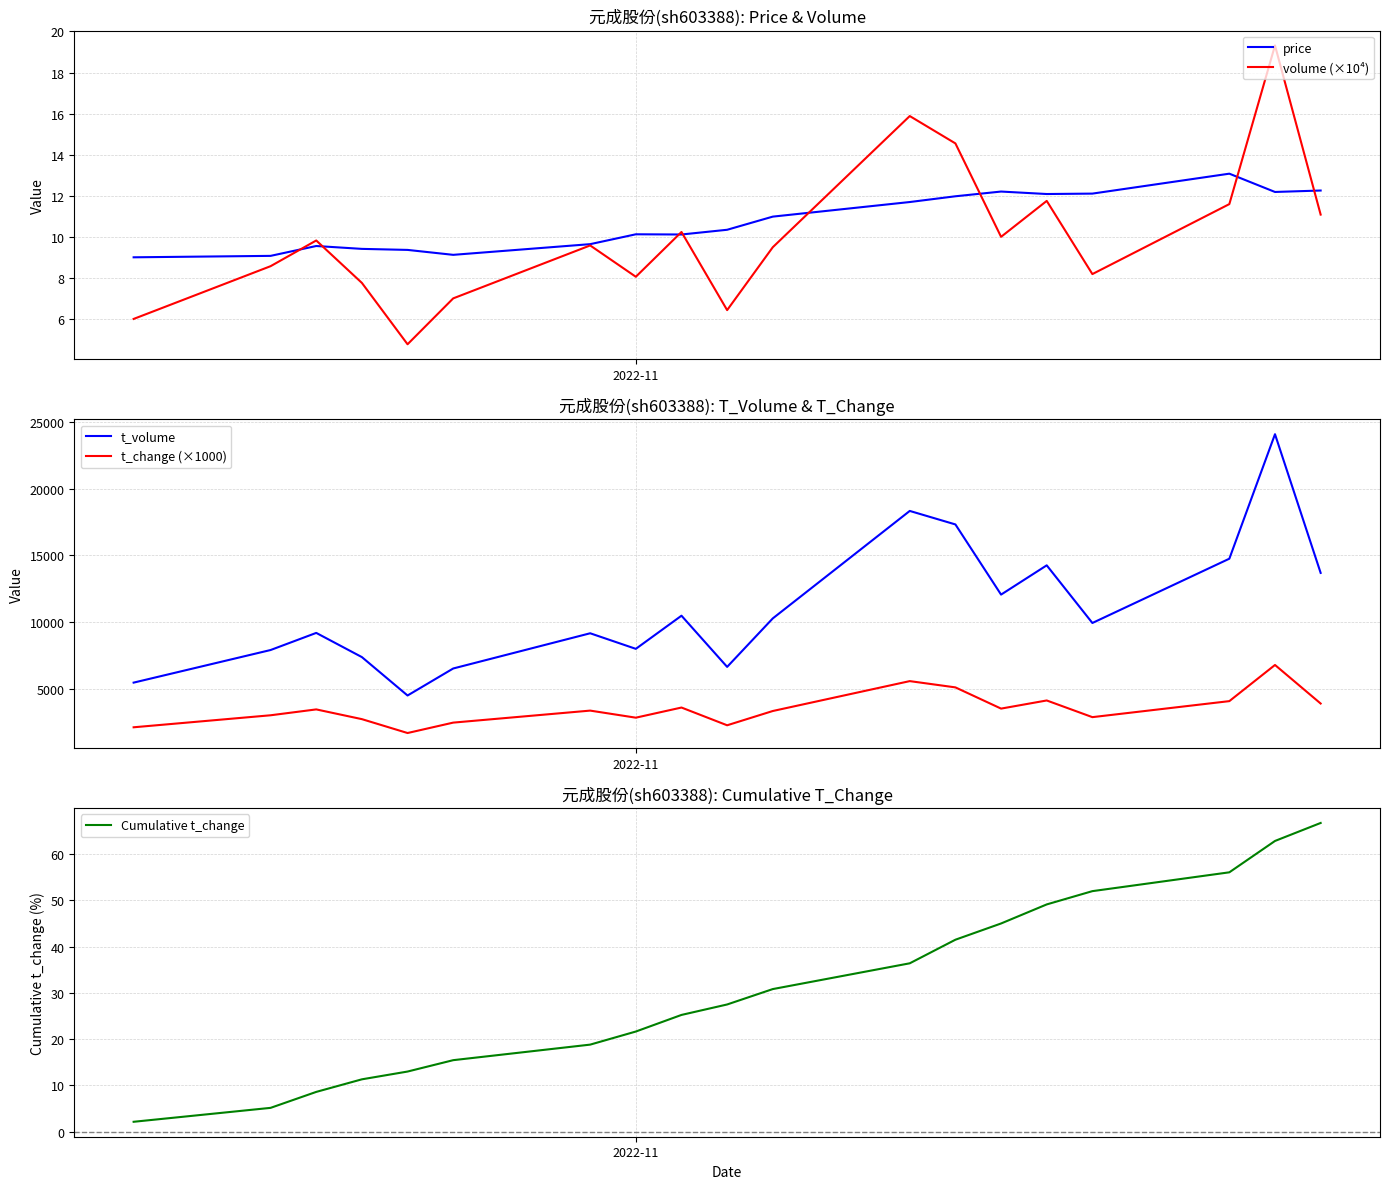

Reading right to left, list all the values displayed in this chart.

price: 12.3	12.2	13.1	12.1	12.1	12.2	12.0	11.7	11.0	10.3	10.1	10.1	9.7	9.1	9.4	9.4	9.6	9.1	9.0
volume (×10⁴): 11.1	19.3	11.6	8.2	11.8	10.0	14.6	15.9	9.5	6.4	10.2	8.1	9.6	7.0	4.8	7.8	9.8	8.6	6.0
t_volume: 13679.0	24073.0	14743.0	9926.0	14246.0	12053.0	17311.0	18323.0	10270.0	6636.0	10472.0	7988.0	9155.0	6516.0	4492.0	7369.0	9183.0	7900.0	5457.0
t_change (×1000): 3890.0	6780.0	4070.0	2870.0	4120.0	3510.0	5100.0	5570.0	3330.0	2260.0	3590.0	2830.0	3360.0	2460.0	1680.0	2720.0	3450.0	3010.0	2110.0
Cumulative t_change: 66.7	62.8	56.0	52.0	49.1	45.0	41.5	36.4	30.8	27.5	25.2	21.6	18.8	15.4	13.0	11.3	8.6	5.1	2.1